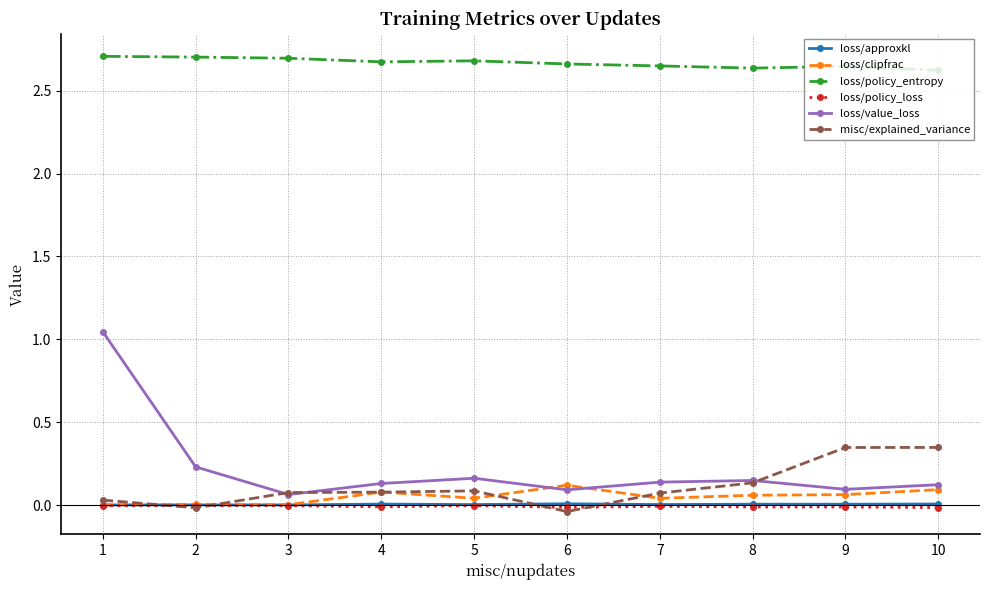

Which series has the largest range (max minus min)?

loss/value_loss